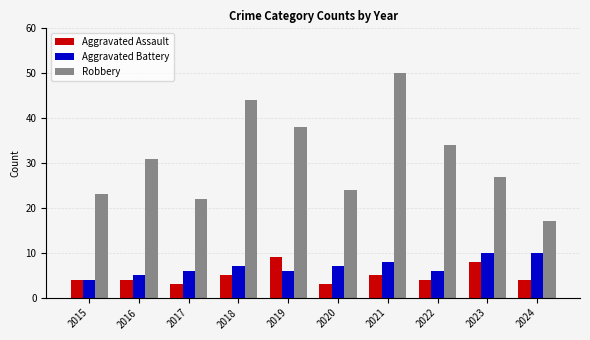

How many bars are there in each group?

3